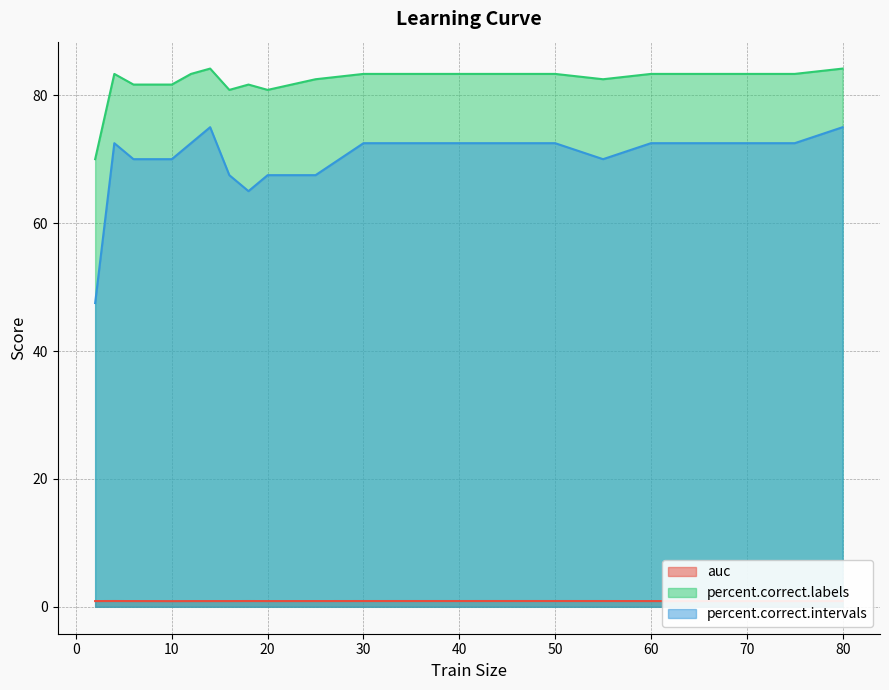

Where is the first local minimum for auc?

10